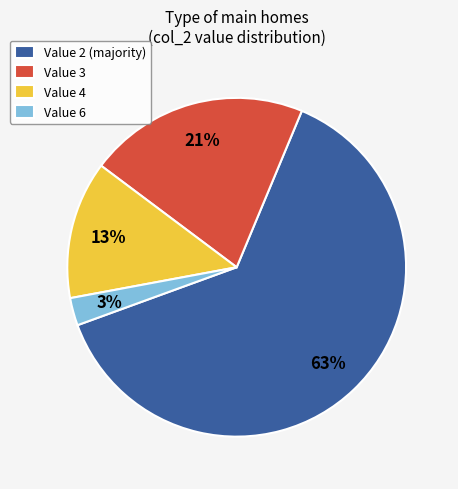

To the nearest percent, what is the average slice percentage?

25%